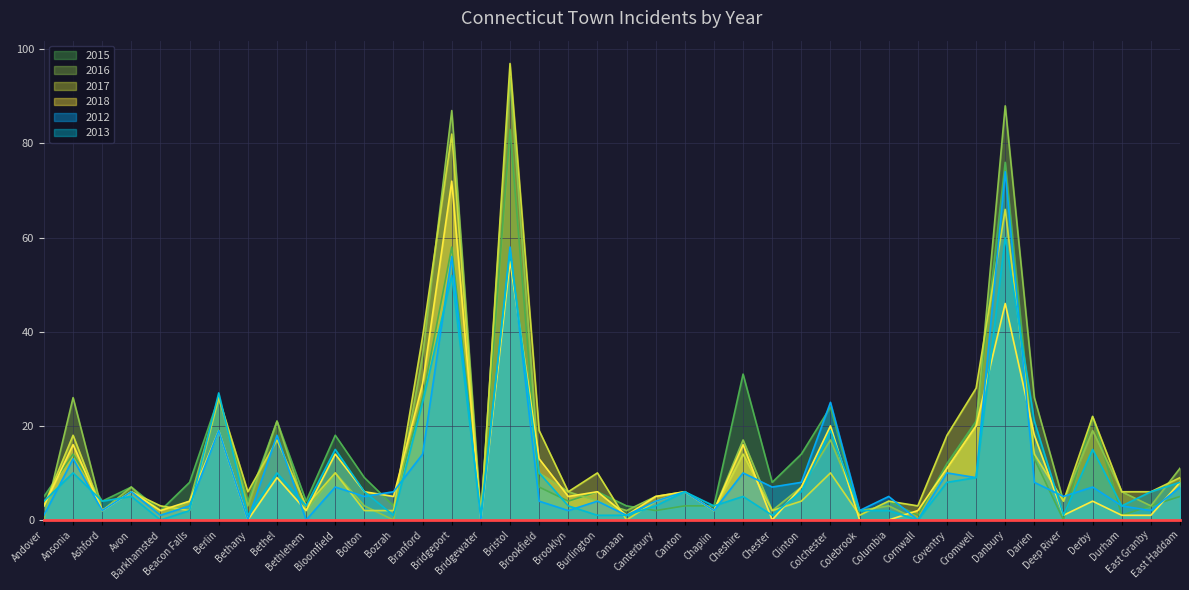

True or false: 2018 has more than 0 points higher than both neighbors.

True